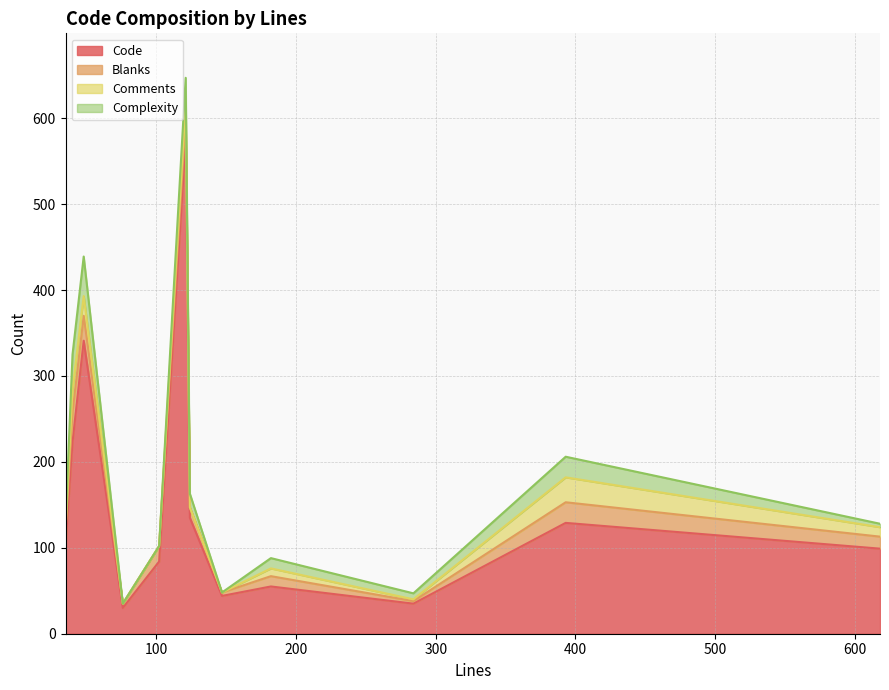

Which has a higher value, 618 or 124?

124